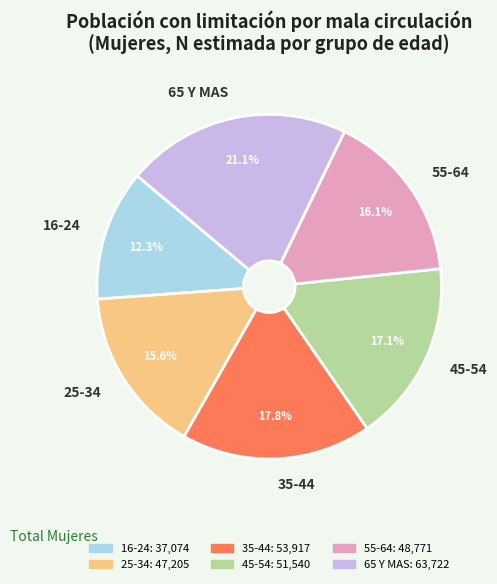

To the nearest percent, what is the difference between the 35-44 and 45-54 slice percentages?

1%